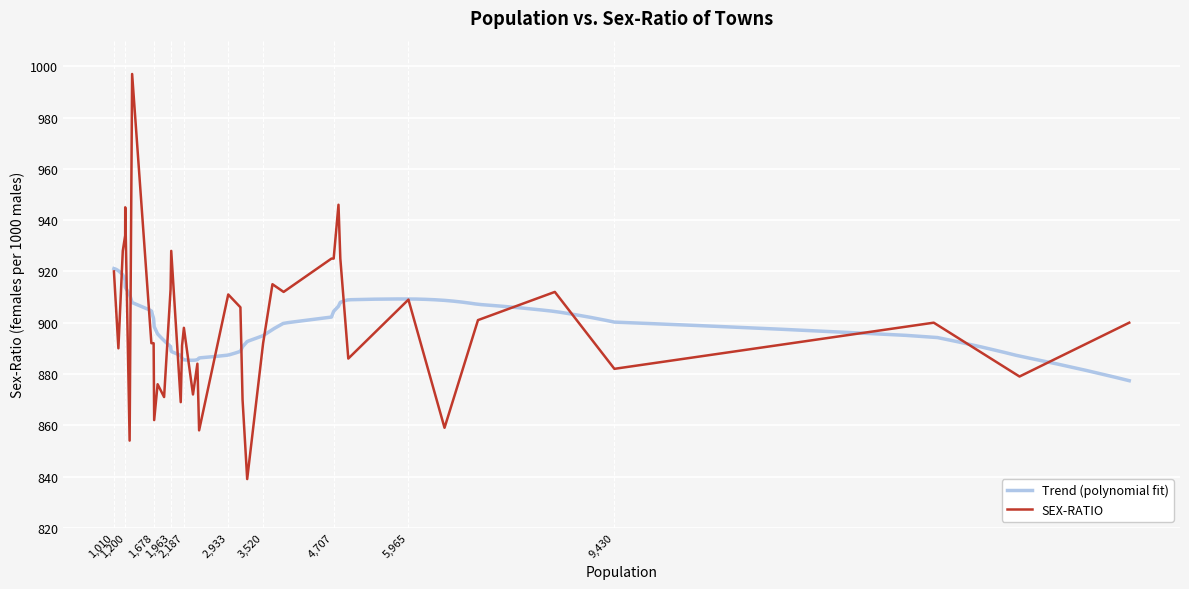

At which category does the chart reach its peak across all series?

1316